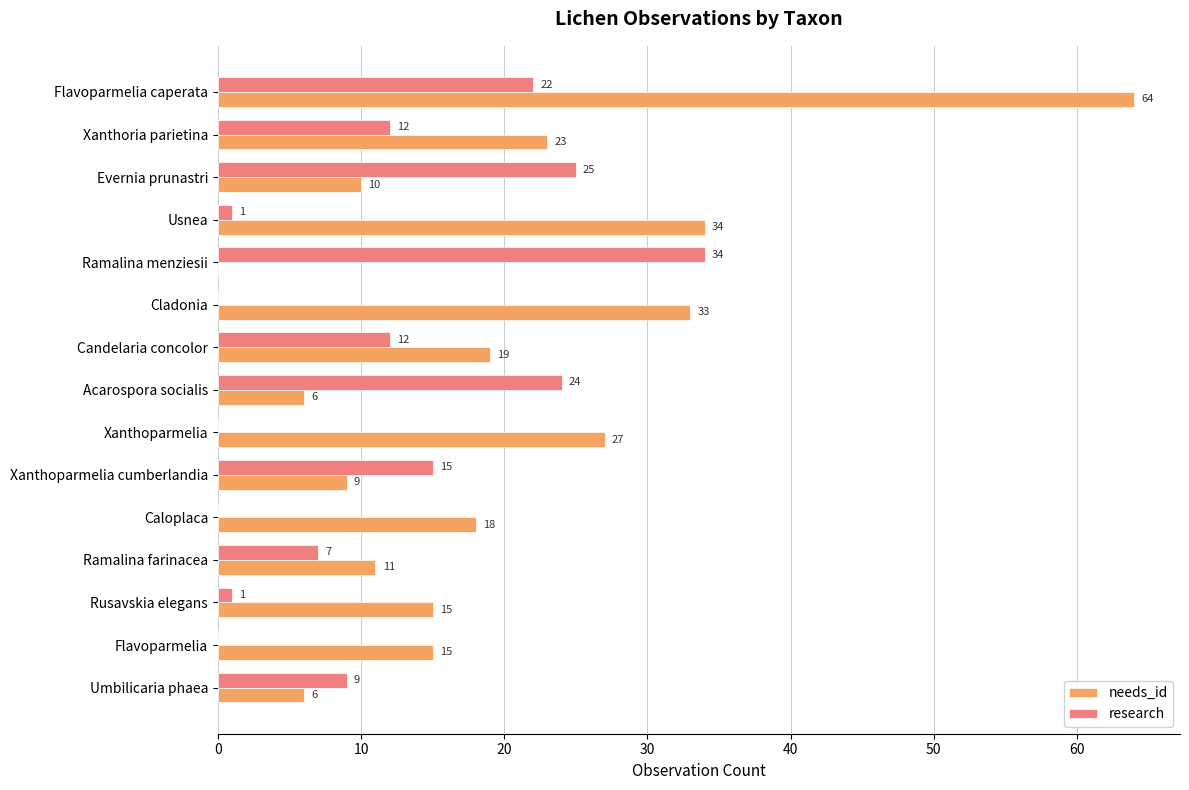

Where is research nearest to the value 17?

Xanthoparmelia cumberlandia